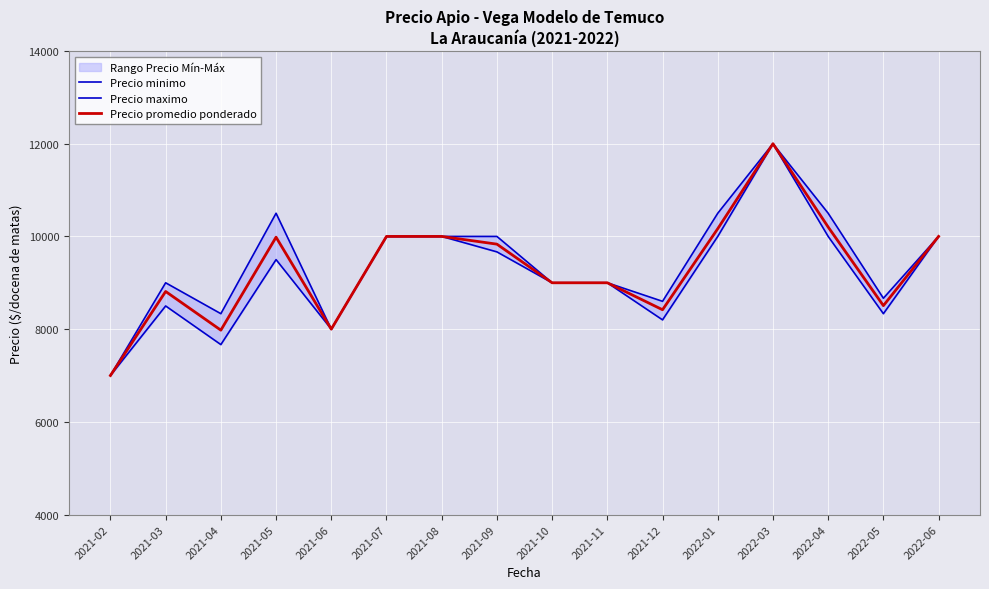

Reading right to left, extract all data points from this chart.

Precio minimo: 2022-06=10000.0	2022-05=8333.3	2022-04=10000.0	2022-03=12000.0	2022-01=10000.0	2021-12=8200.0	2021-11=9000.0	2021-10=9000.0	2021-09=9666.7	2021-08=10000.0	2021-07=10000.0	2021-06=8000.0	2021-05=9500.0	2021-04=7666.7	2021-03=8500.0	2021-02=7000.0
Precio maximo: 2022-06=10000.0	2022-05=8666.7	2022-04=10500.0	2022-03=12000.0	2022-01=10500.0	2021-12=8600.0	2021-11=9000.0	2021-10=9000.0	2021-09=10000.0	2021-08=10000.0	2021-07=10000.0	2021-06=8000.0	2021-05=10500.0	2021-04=8333.3	2021-03=9000.0	2021-02=7000.0
Precio promedio ponderado: 2022-06=10000.0	2022-05=8507.0	2022-04=10202.0	2022-03=12000.0	2022-01=10166.5	2021-12=8418.4	2021-11=9000.0	2021-10=9000.0	2021-09=9833.3	2021-08=10000.0	2021-07=10000.0	2021-06=8000.0	2021-05=9983.5	2021-04=7978.0	2021-03=8812.5	2021-02=7000.0